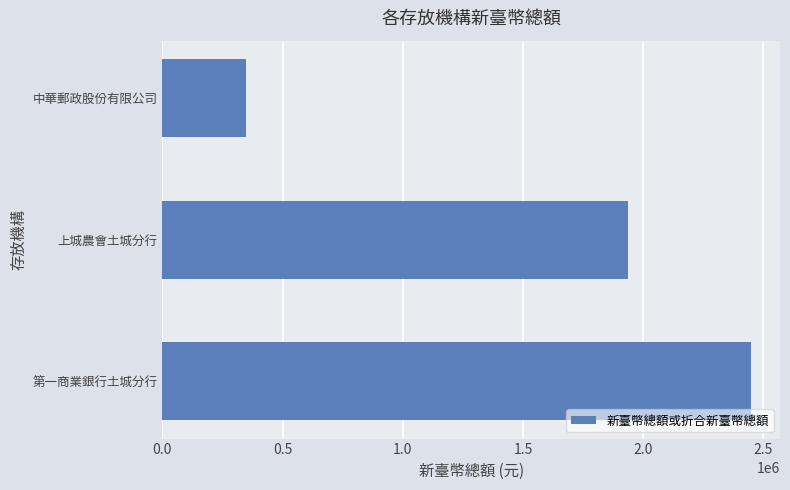

What is the sum of the values at 上城農會土城分行 and 中華郵政股份有限公司?

2285503